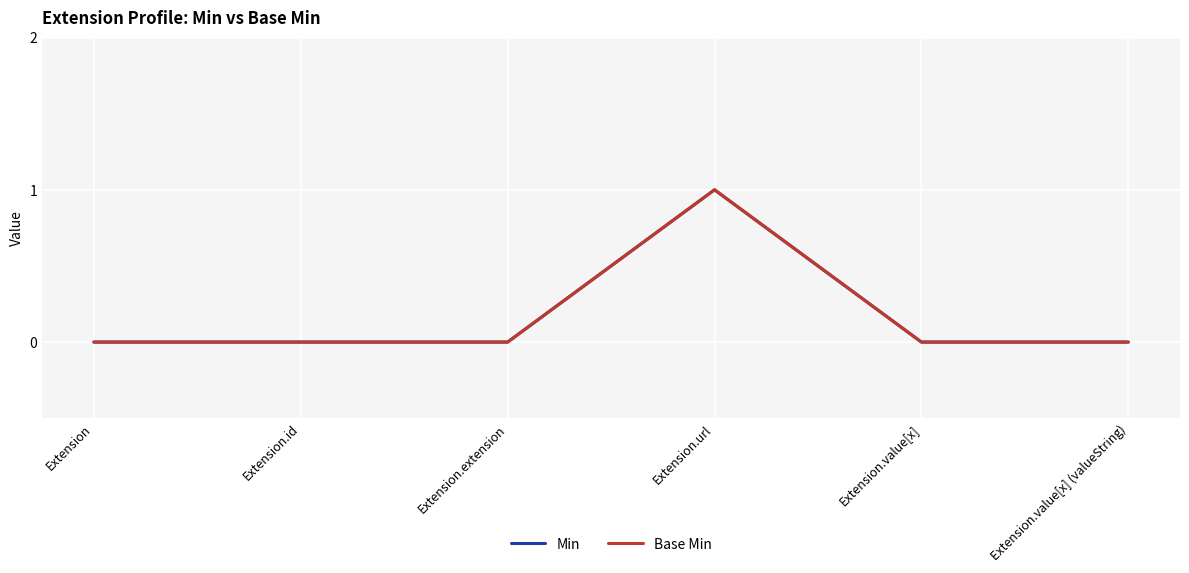

Count the Base Min values in the range 0 to 1.

6